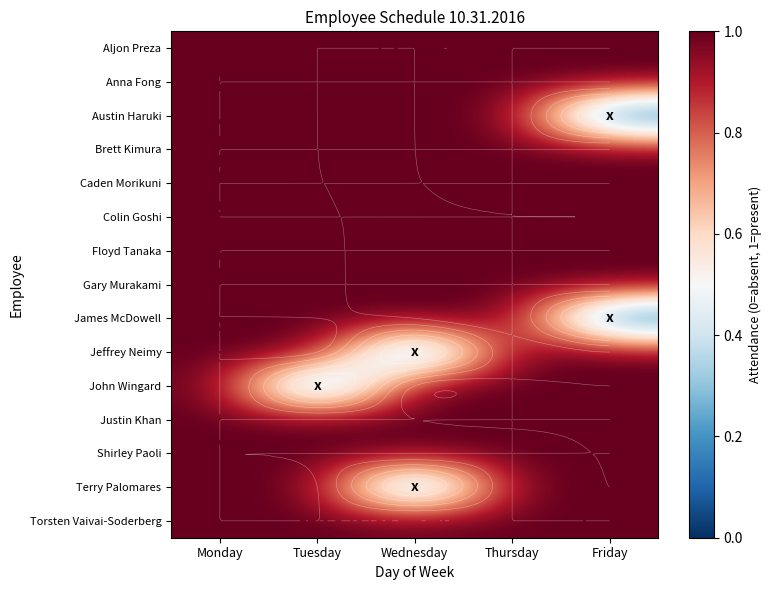

Is the value of Aljon Preza at Monday greater than the value of James McDowell at Tuesday?

No